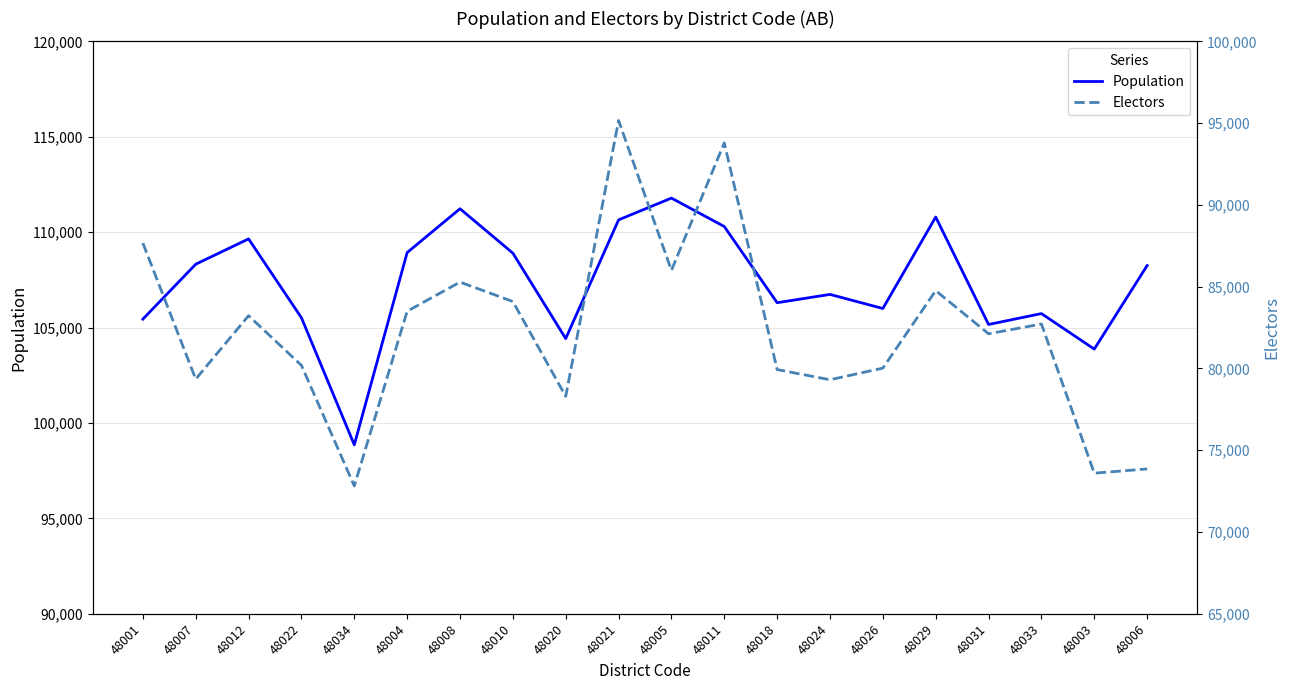

True or false: Electors and Population intersect in this chart.

False